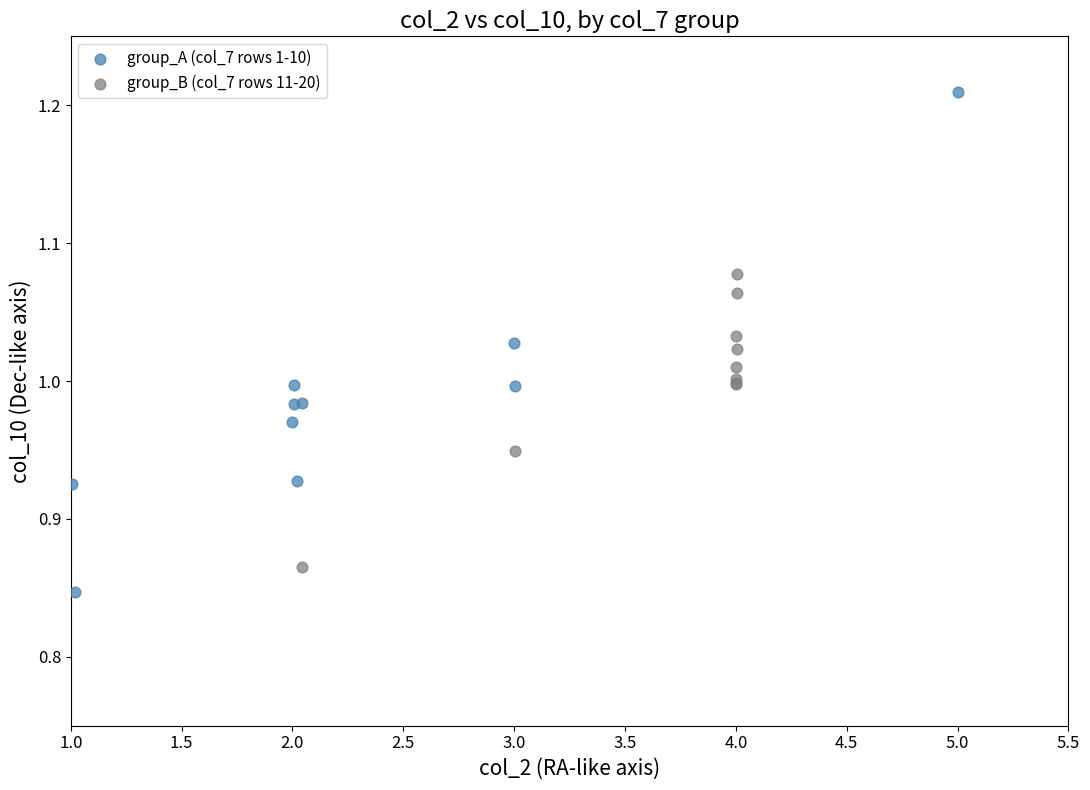

Which series has the largest Y range (max minus min)?

group_A (col_7 rows 1-10)